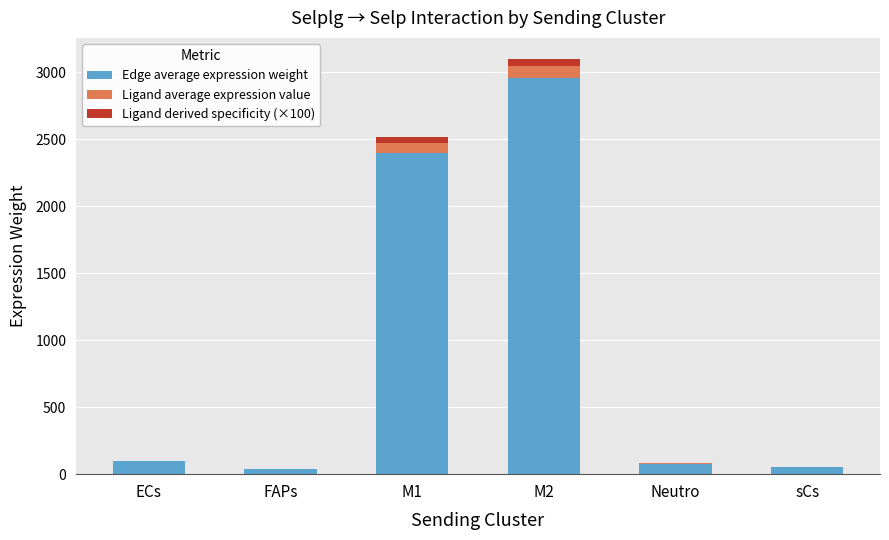

What are all the series names shown in the legend?

Edge average expression weight, Ligand average expression value, Ligand derived specificity (×100)